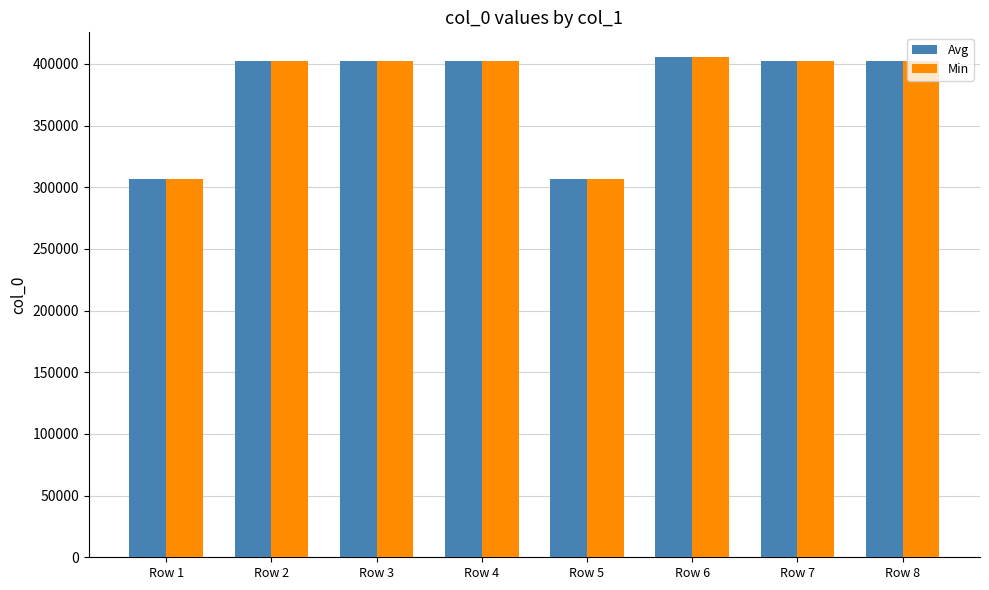

What is the maximum value for Min?

405373